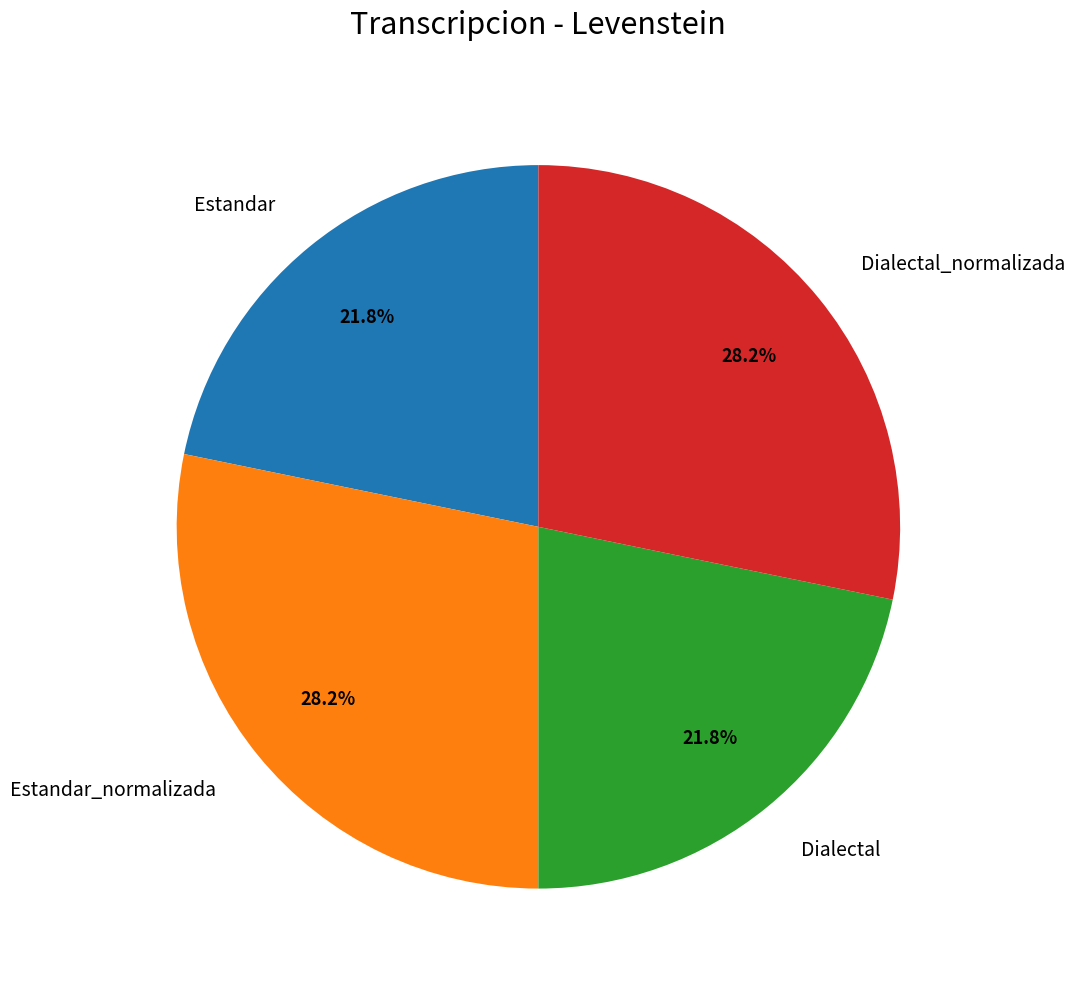

What is the total percentage of Estandar_normalizada and Dialectal?

50.0%